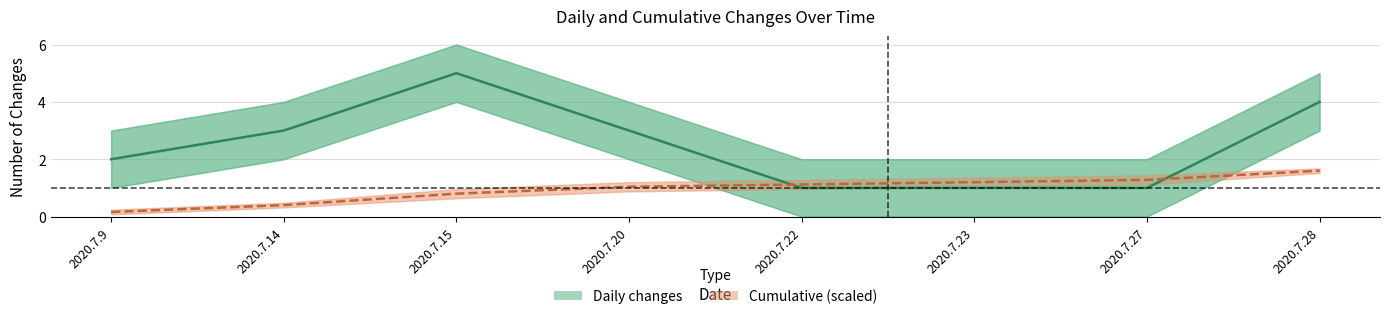

How many distinct data groups are displayed?

2